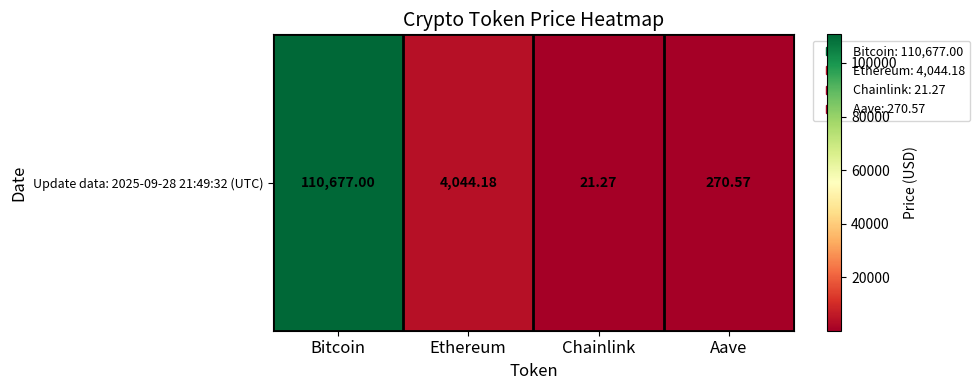

What is the maximum value shown in the chart?

110677.0